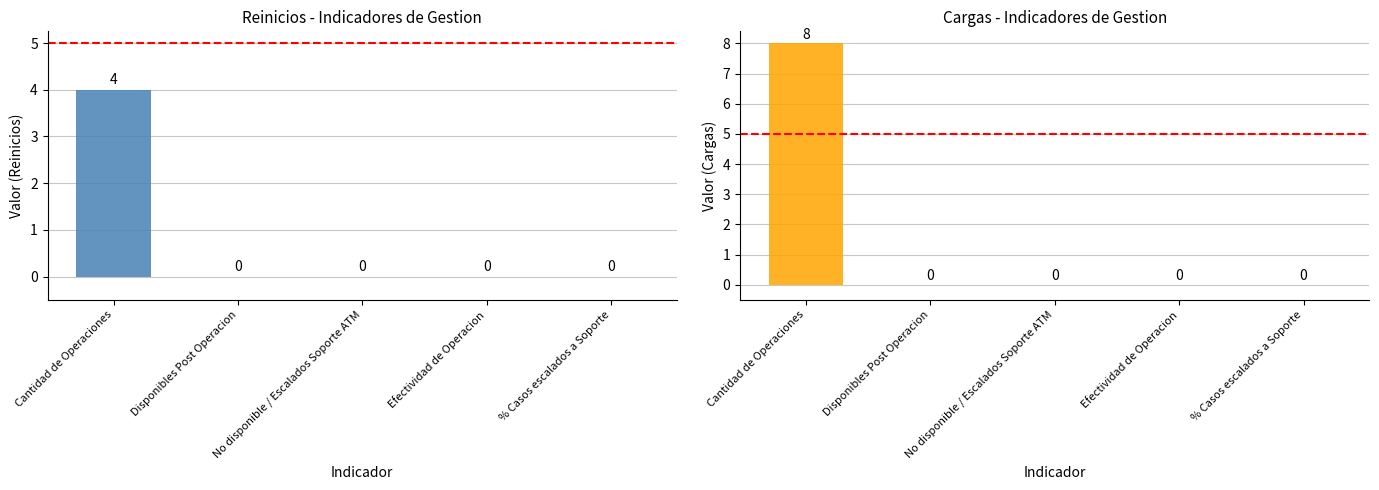

Which has a higher value, No disponible / Escalados Soporte ATM or Cantidad de Operaciones?

Cantidad de Operaciones